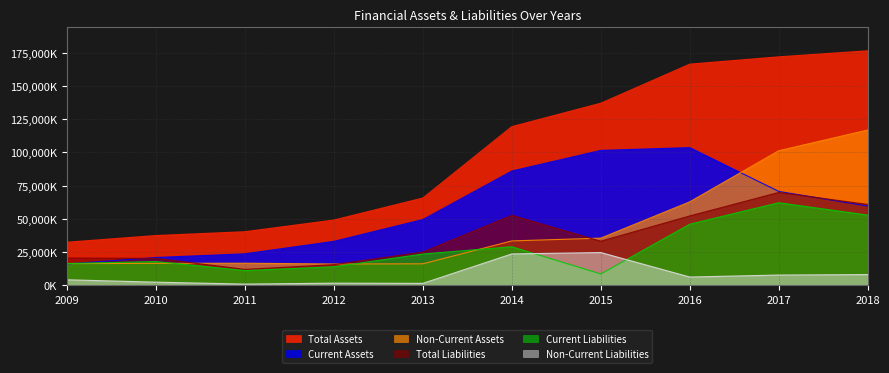

In Non-Current Liabilities, how many points are lower than both neighbors (excluding endpoints)?

3